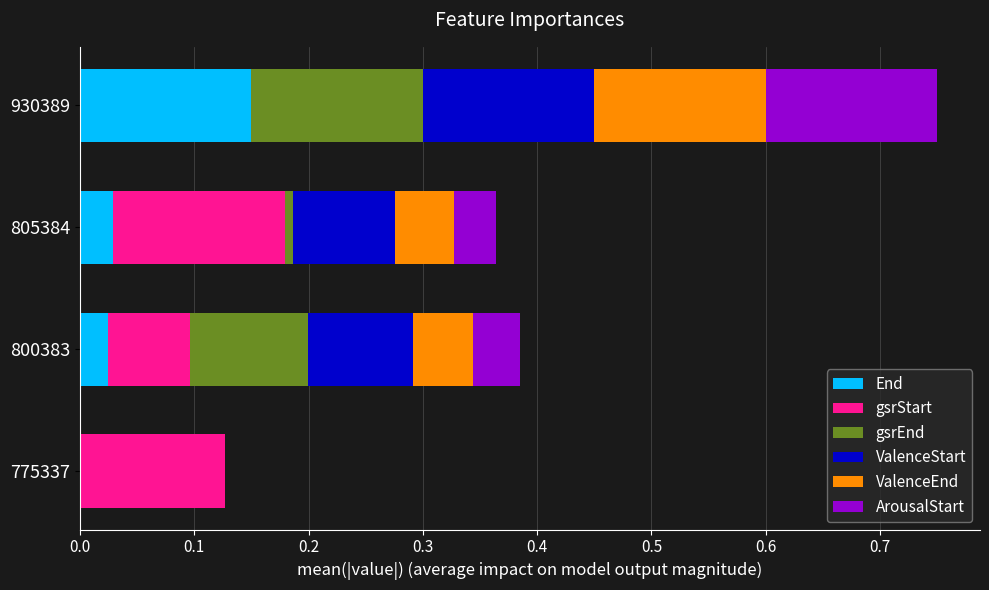

At which label does End reach its peak?

930389